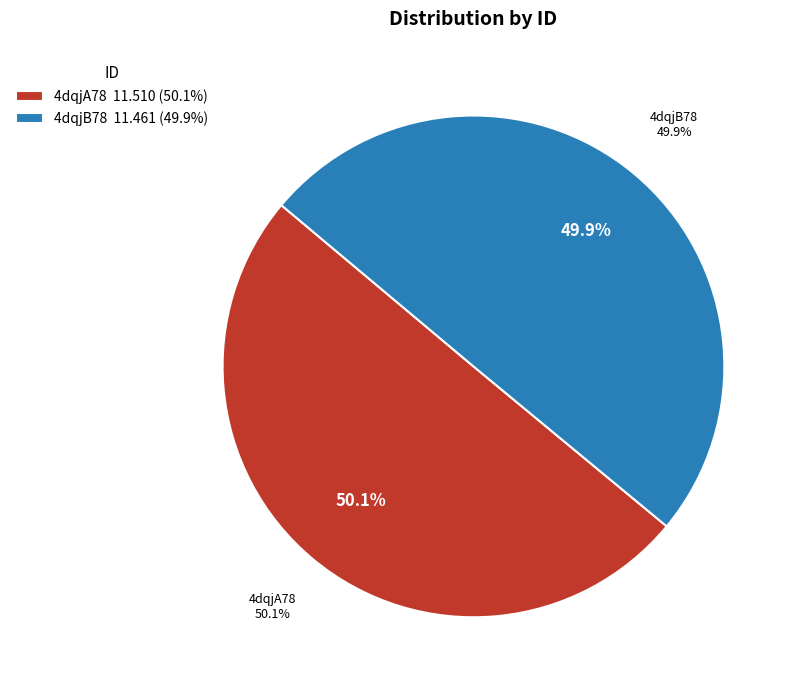

Which category has the biggest portion of the pie?

4dqjA78